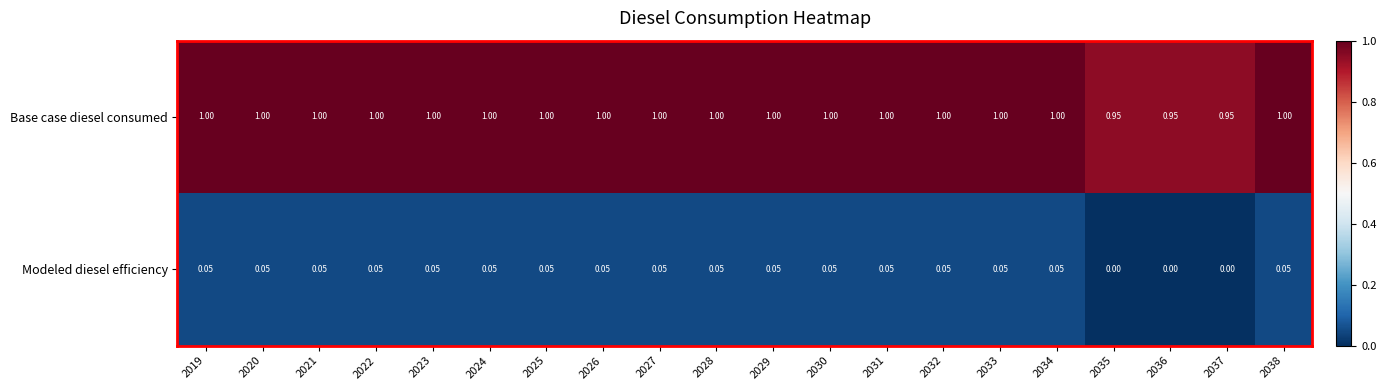

How many categories are shown in the chart?

20